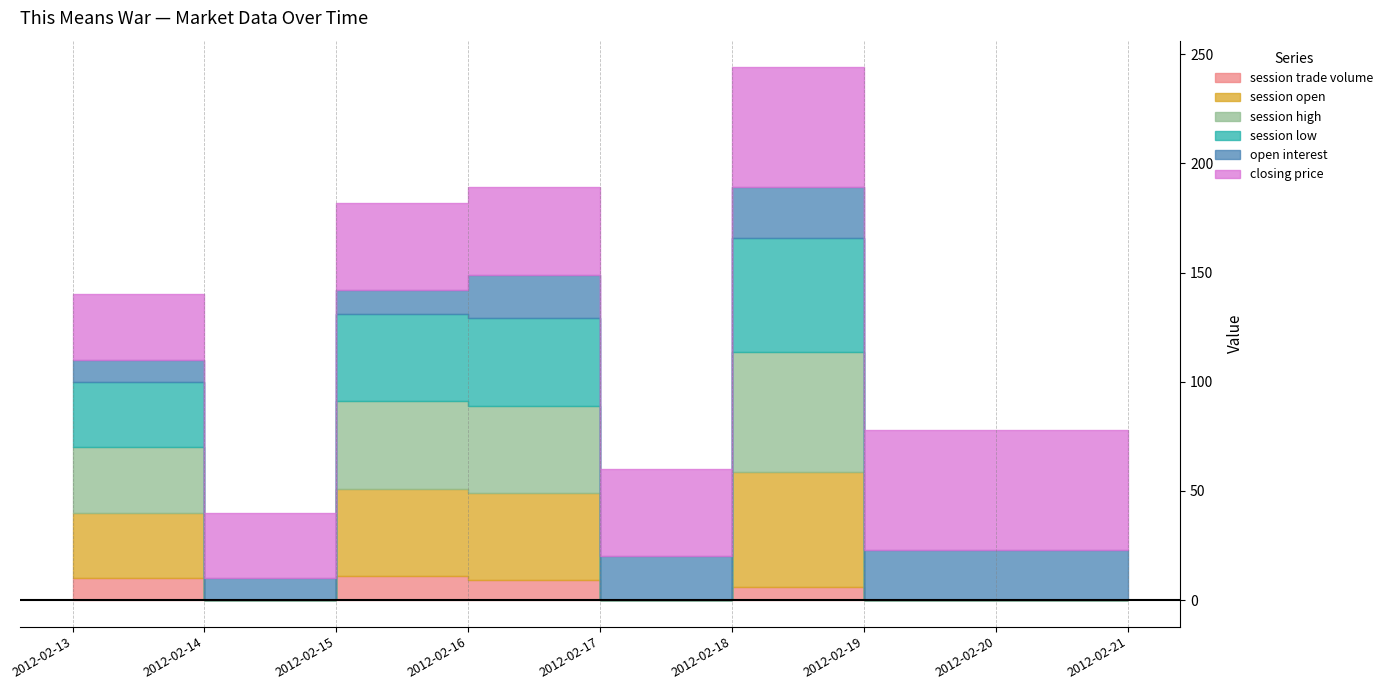

Which category has the highest value in the session open series?

2012-02-18